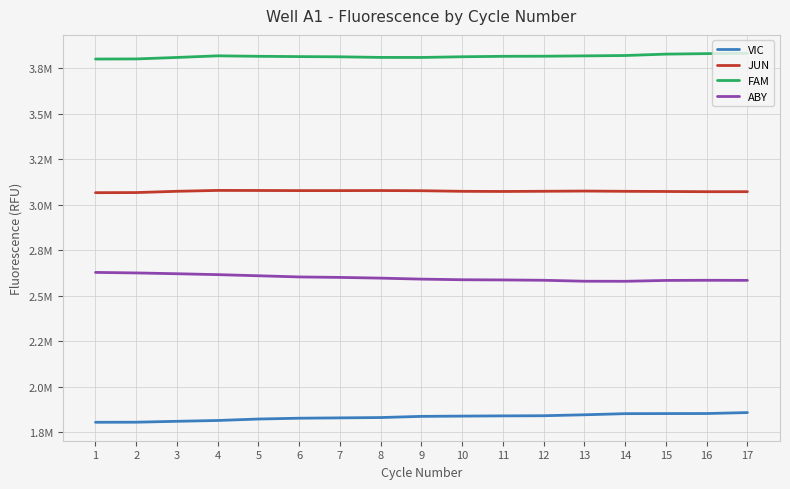

At 11, list the series in order from smallest to largest.

VIC, ABY, JUN, FAM